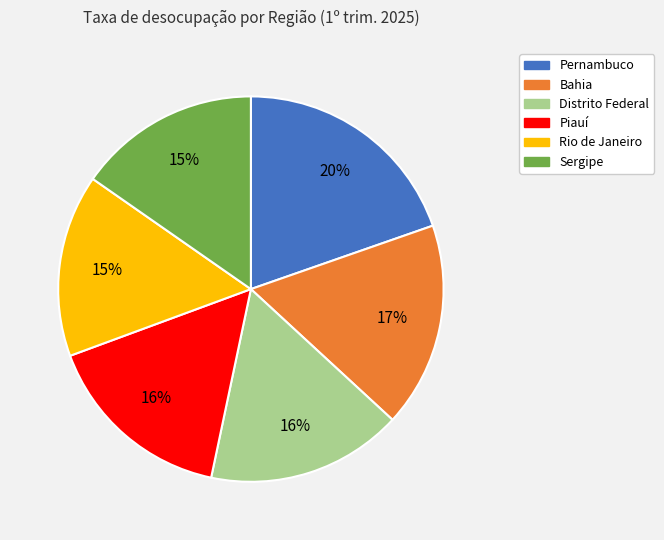

To the nearest percent, what is the combined percentage of Piauí and Pernambuco?

36%